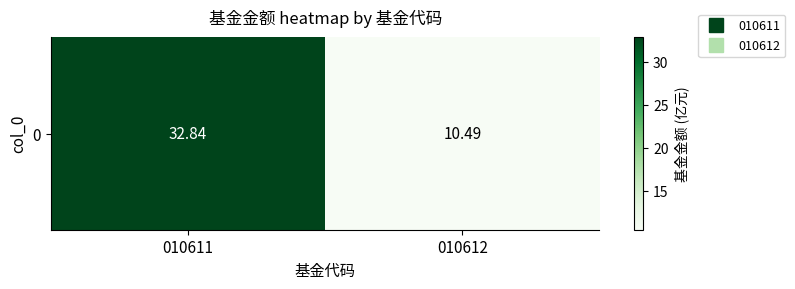

At which label is the value closest to 21?

010612